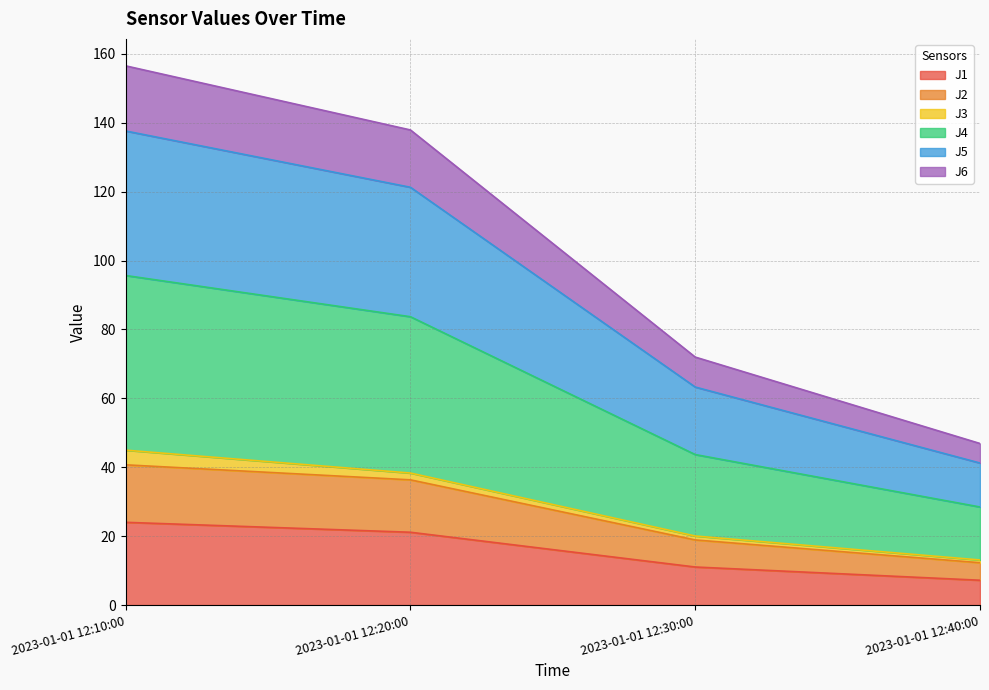

What is the highest value of the J1 series?

24.0